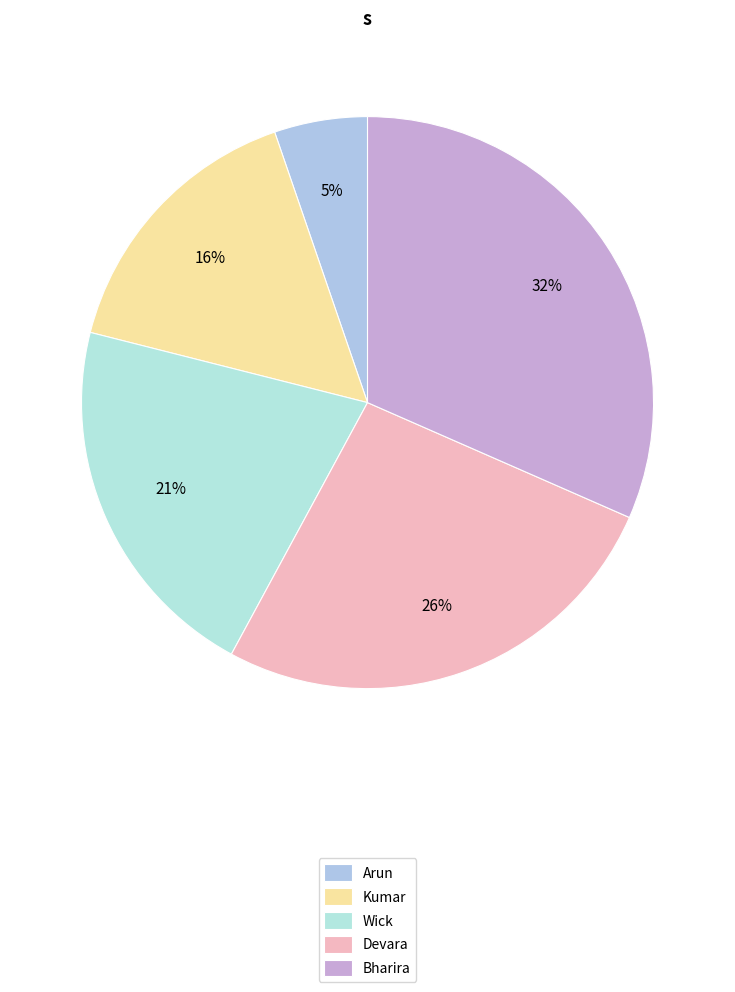

How many slices are in this pie chart?

5